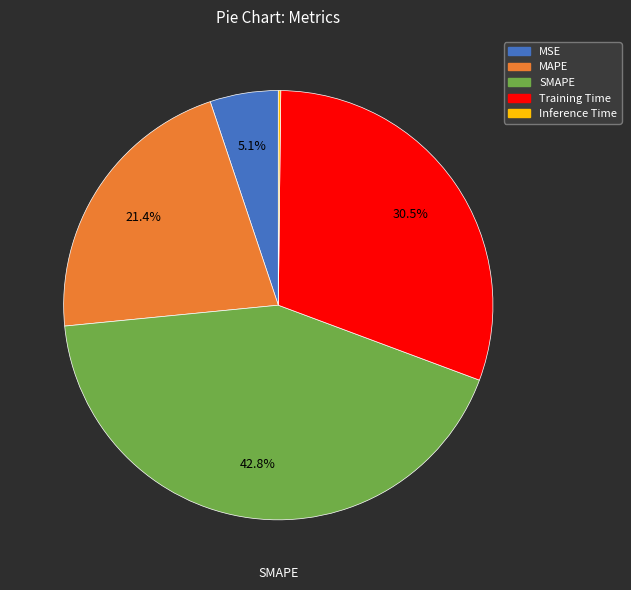

Do SMAPE and MAPE together represent more than half of the pie?

Yes